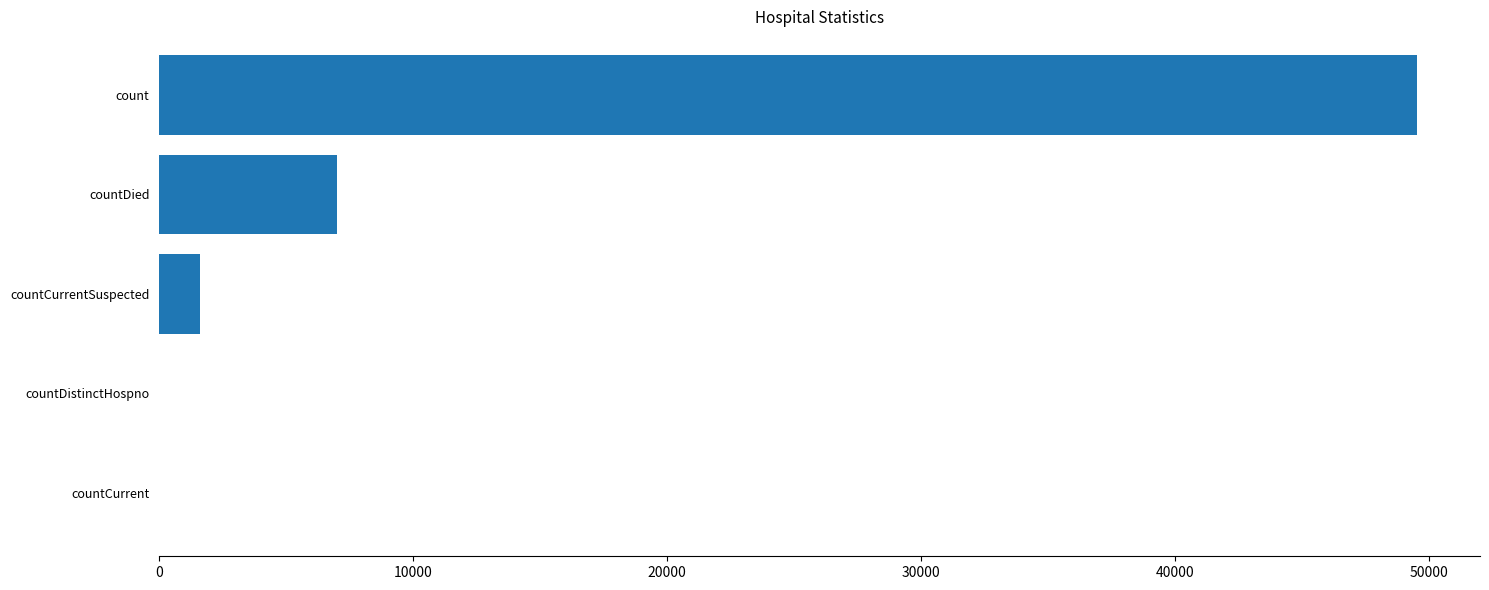

What is the change in value from count to countCurrent?

-49549